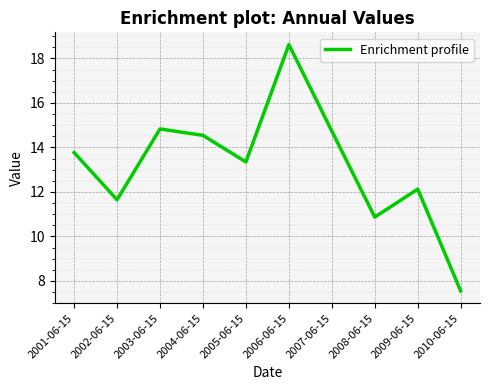

Does the chart have visible grid lines?

Yes